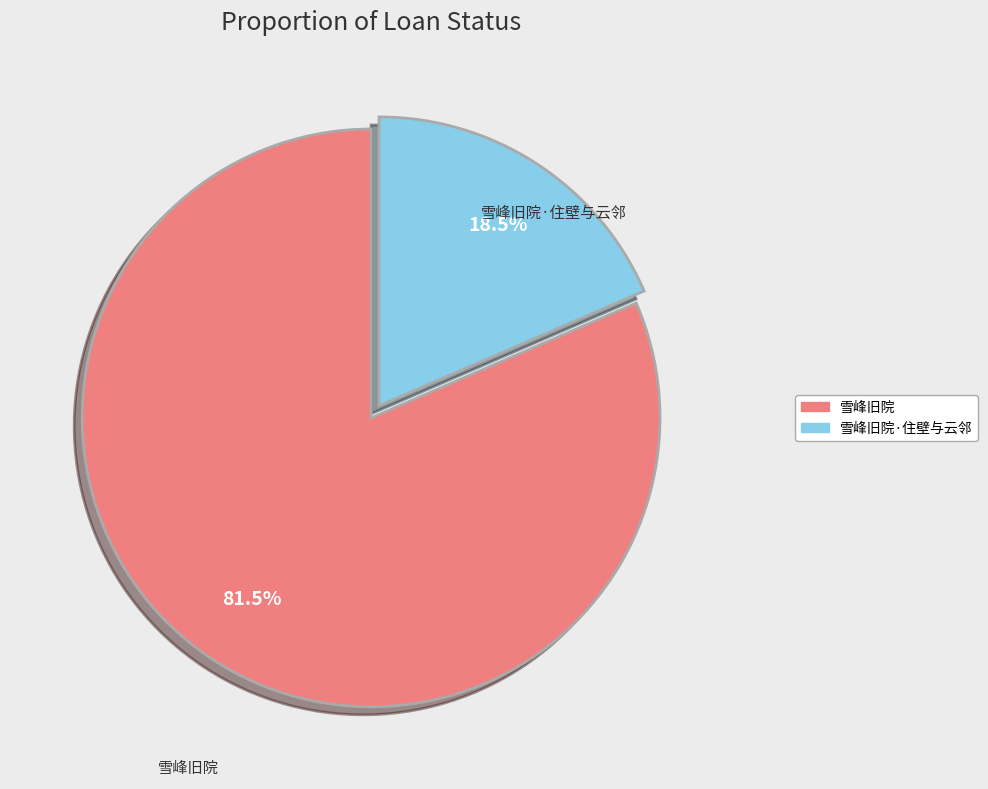

Do 雪峰旧院·住壁与云邻 and 雪峰旧院 together represent more than half of the pie?

Yes